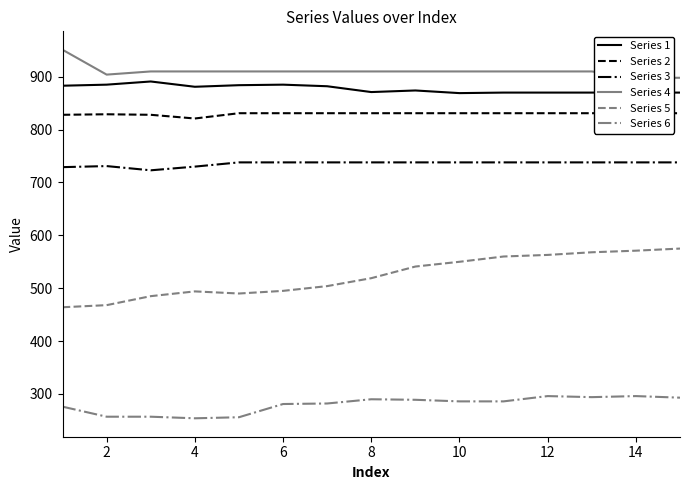

How many interior local valleys does the Series 1 series have?

3